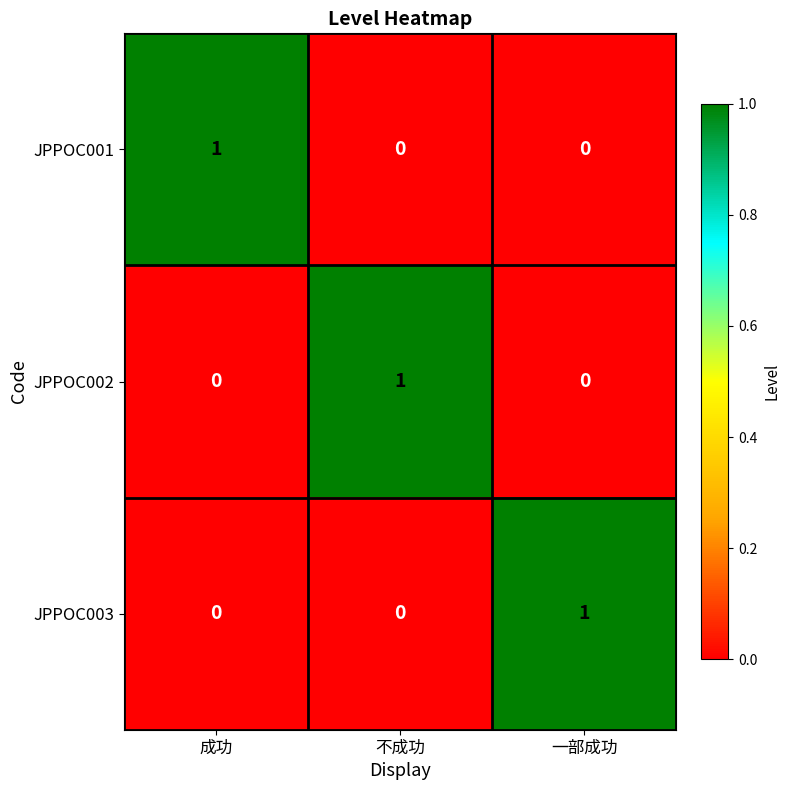

The value of JPPOC001 at 成功 is 1. True or false?

True